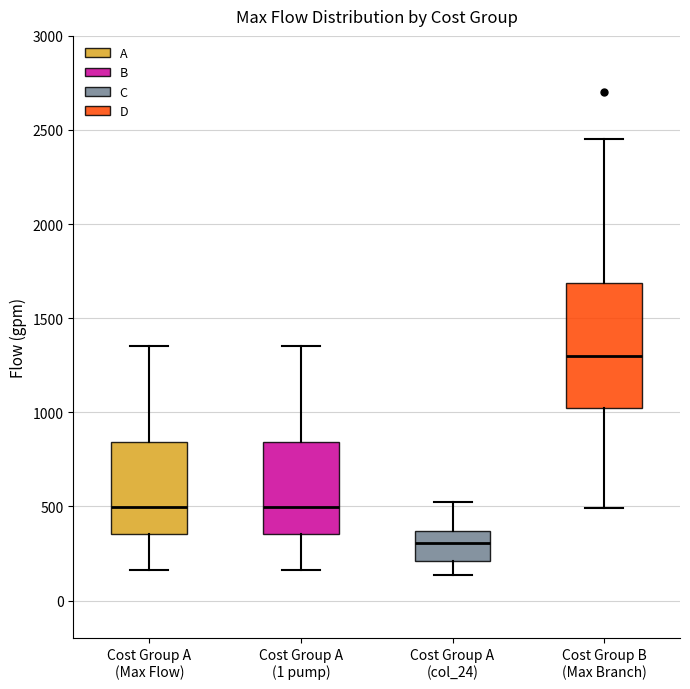

Which box is the tallest, from its lower edge to its upper edge?

Cost Group B (Max Branch)